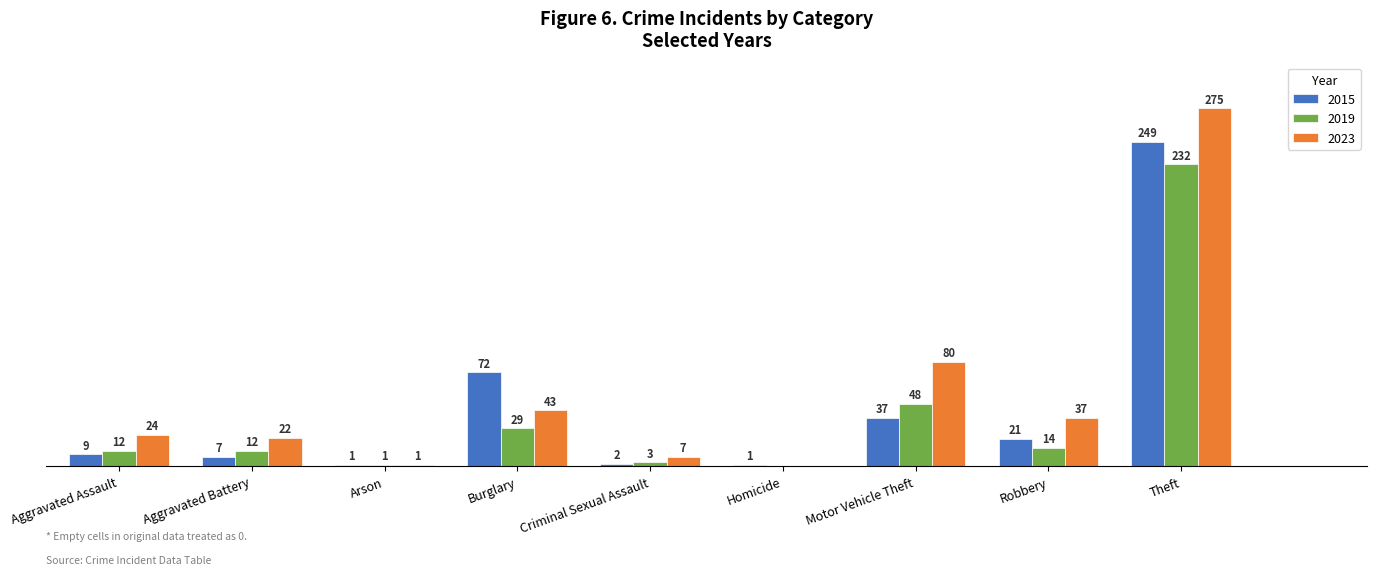

At which category does the chart reach its peak across all series?

Theft